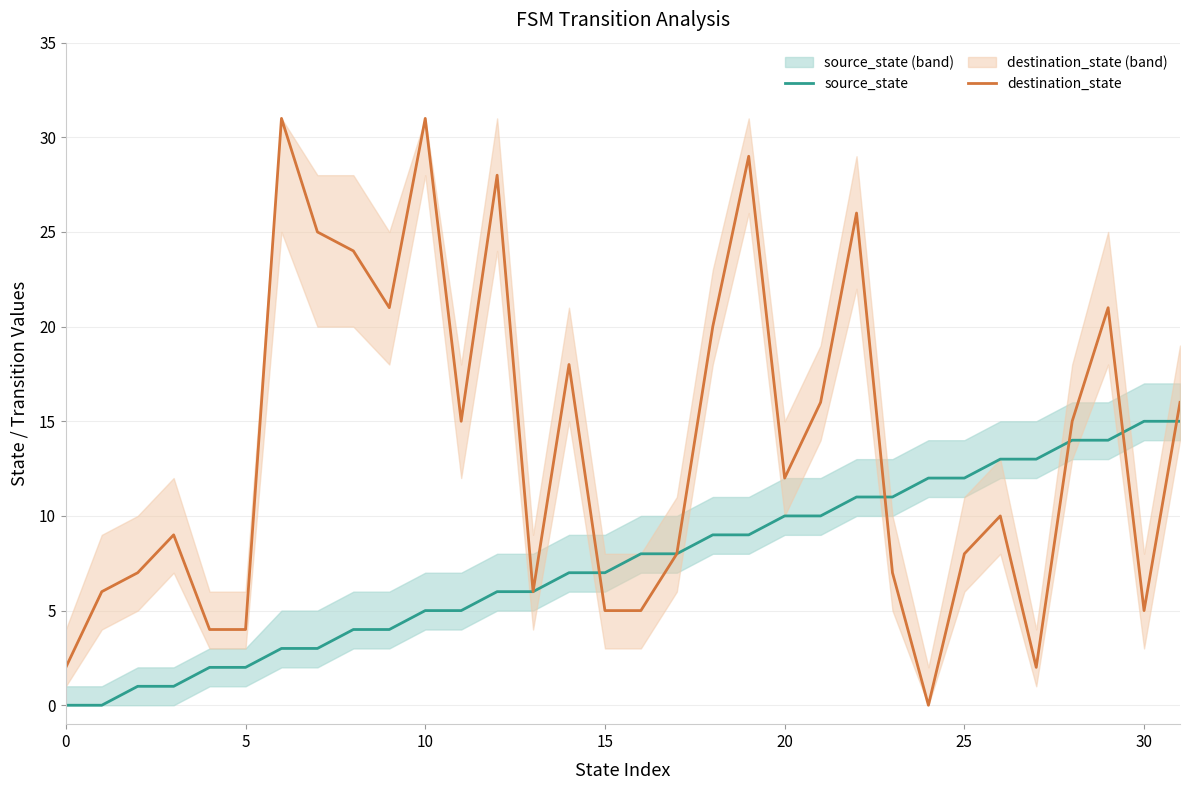

What value does the destination_state series have at 15?

5